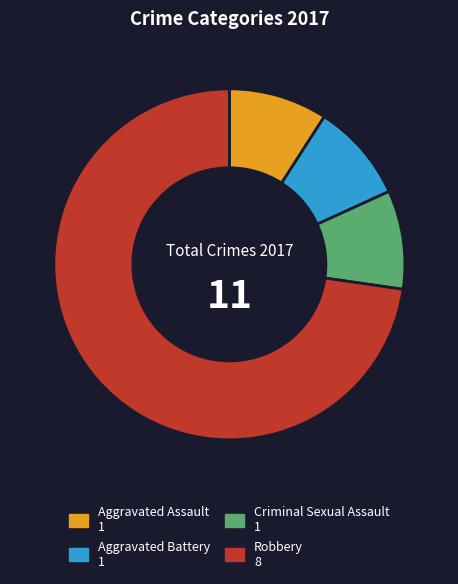

Which category has the biggest portion of the pie?

Robbery